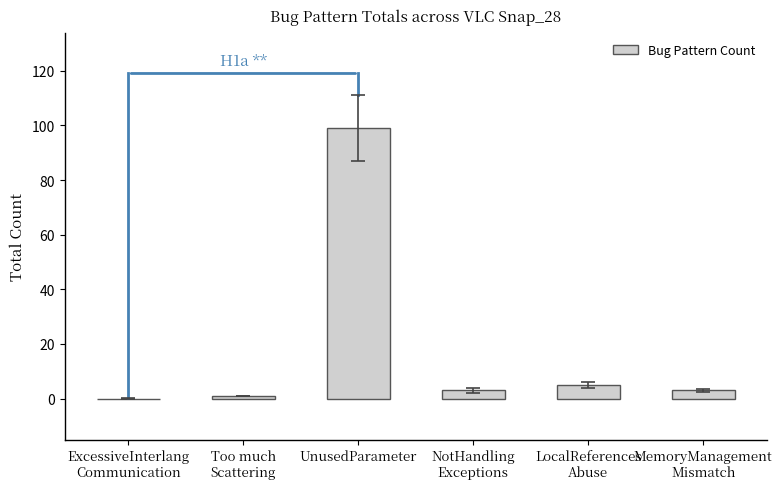

True or false: the data shows 55 at UnusedParameter.

False